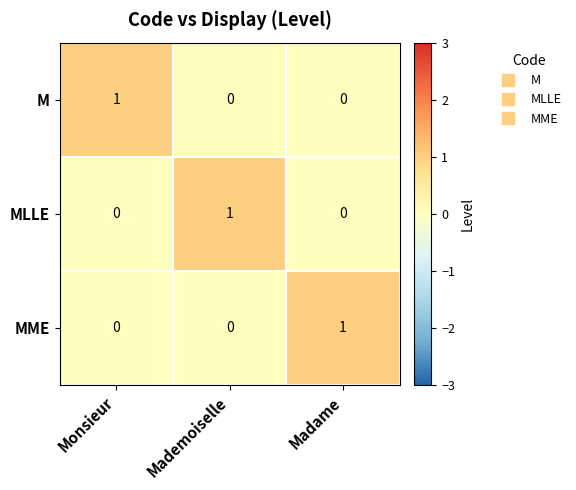

At how many categories does at least one series exceed 0?

3